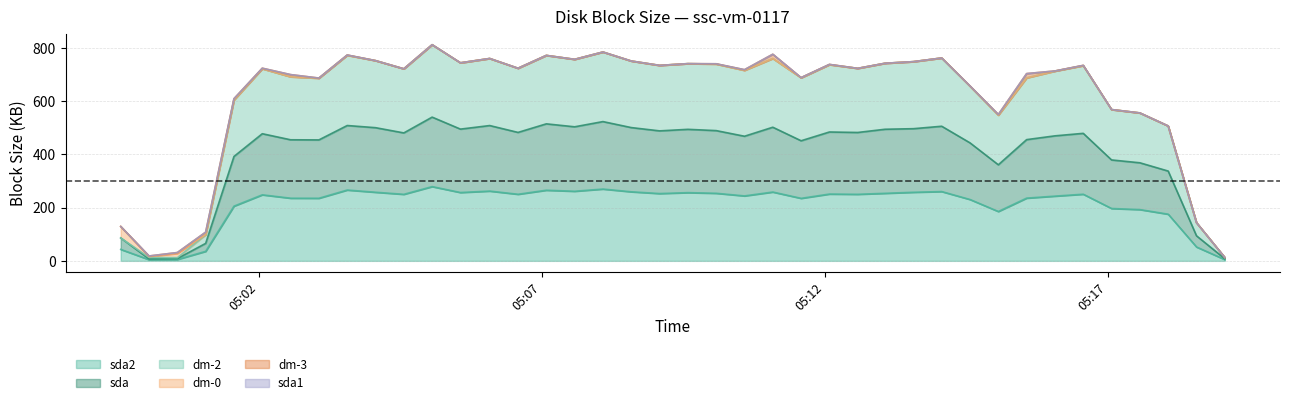

Is it true that sda2 equals 4.8 at 2020-07-20 05:19:04?

True